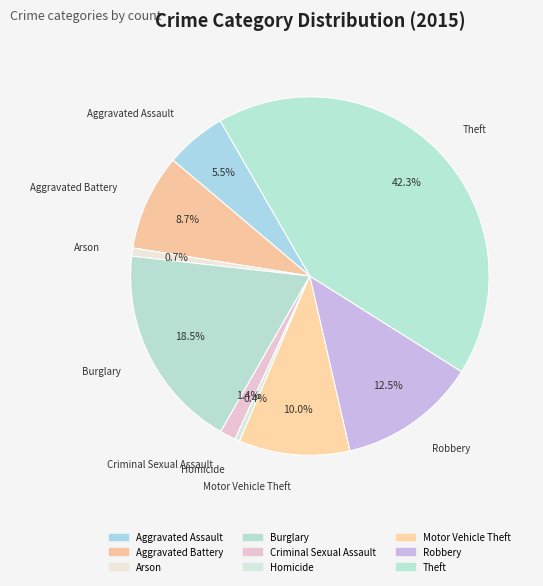

Do Motor Vehicle Theft and Robbery together represent more than half of the pie?

No